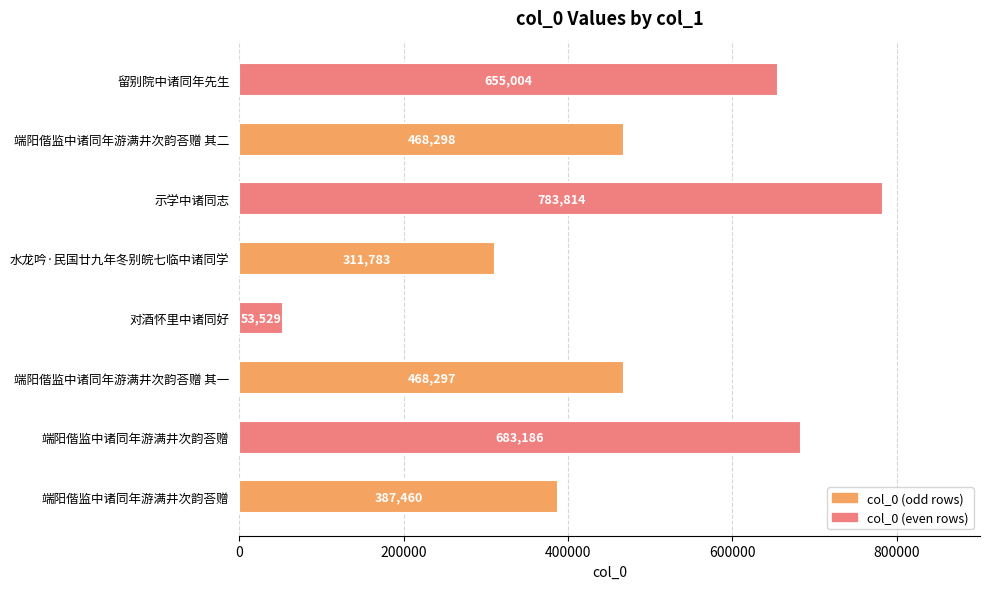

What is the difference between the maximum and second lowest values?

472031